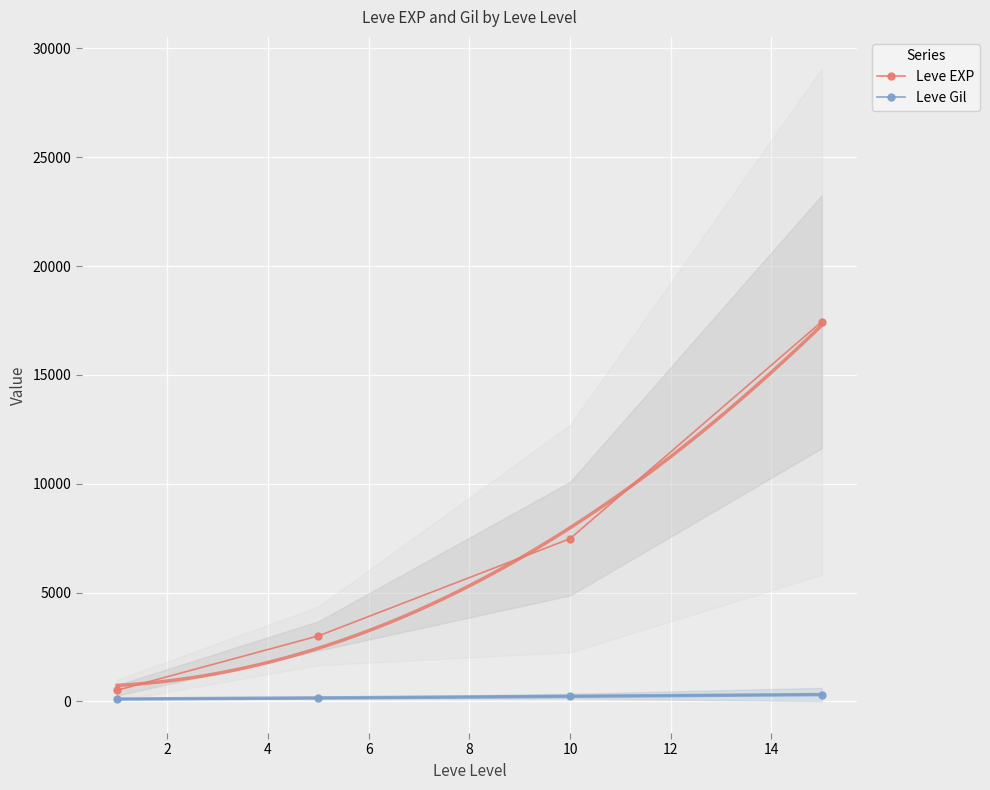

True or false: Leve EXP and Leve Gil intersect in this chart.

False